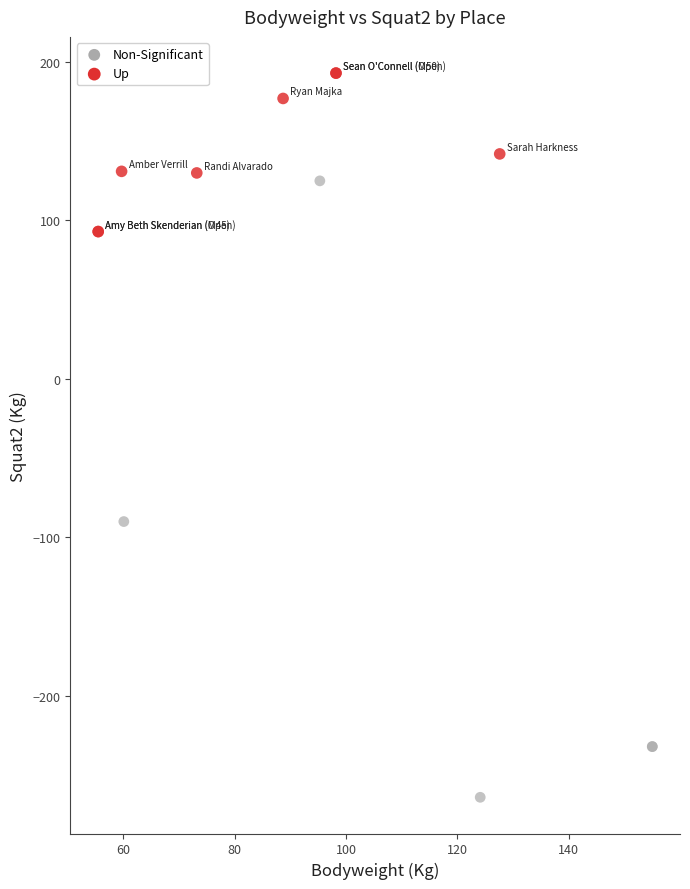

Which series contains the highest Y value?

Up